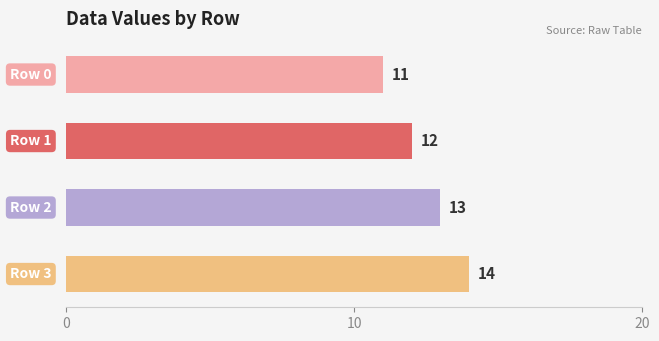

The chart shows a value of 17 at Row 2. True or false?

False